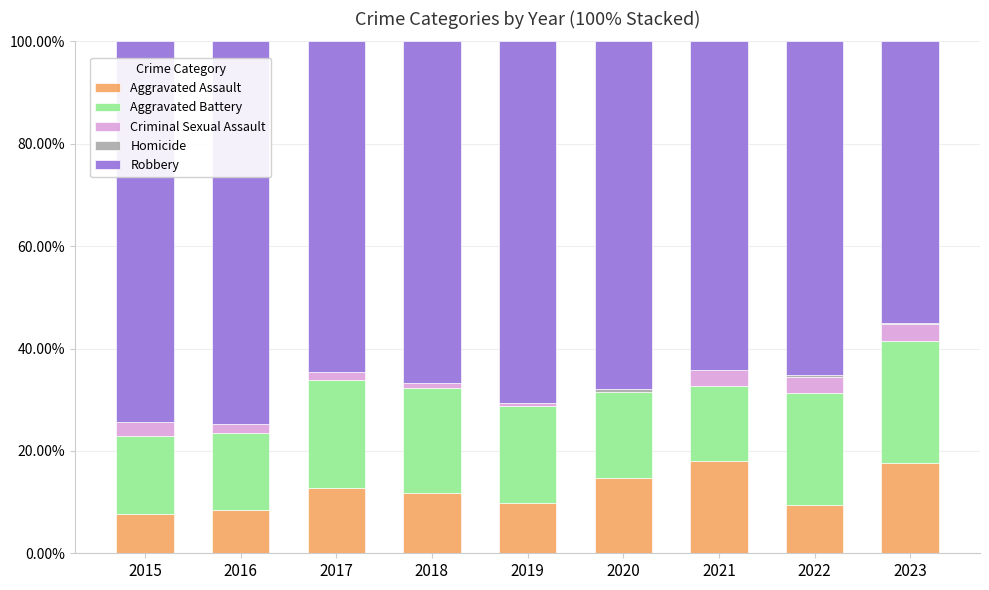

Is it true that Aggravated Assault equals 20.3 at 2020?

False